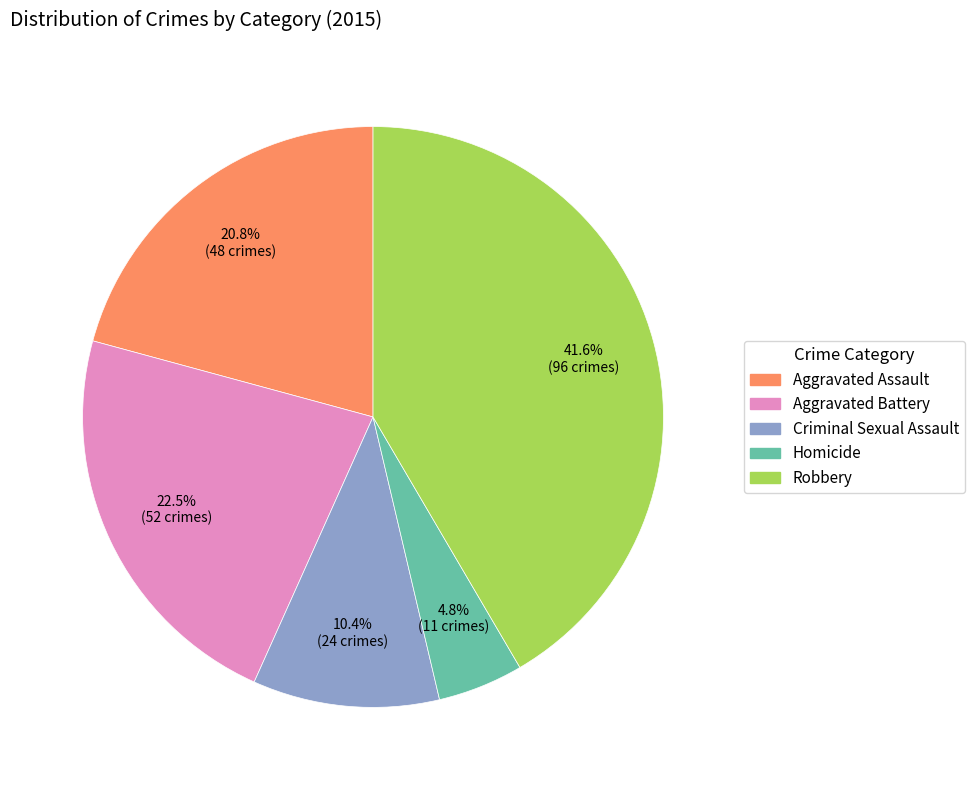

Does Criminal Sexual Assault represent more than half of the total?

No